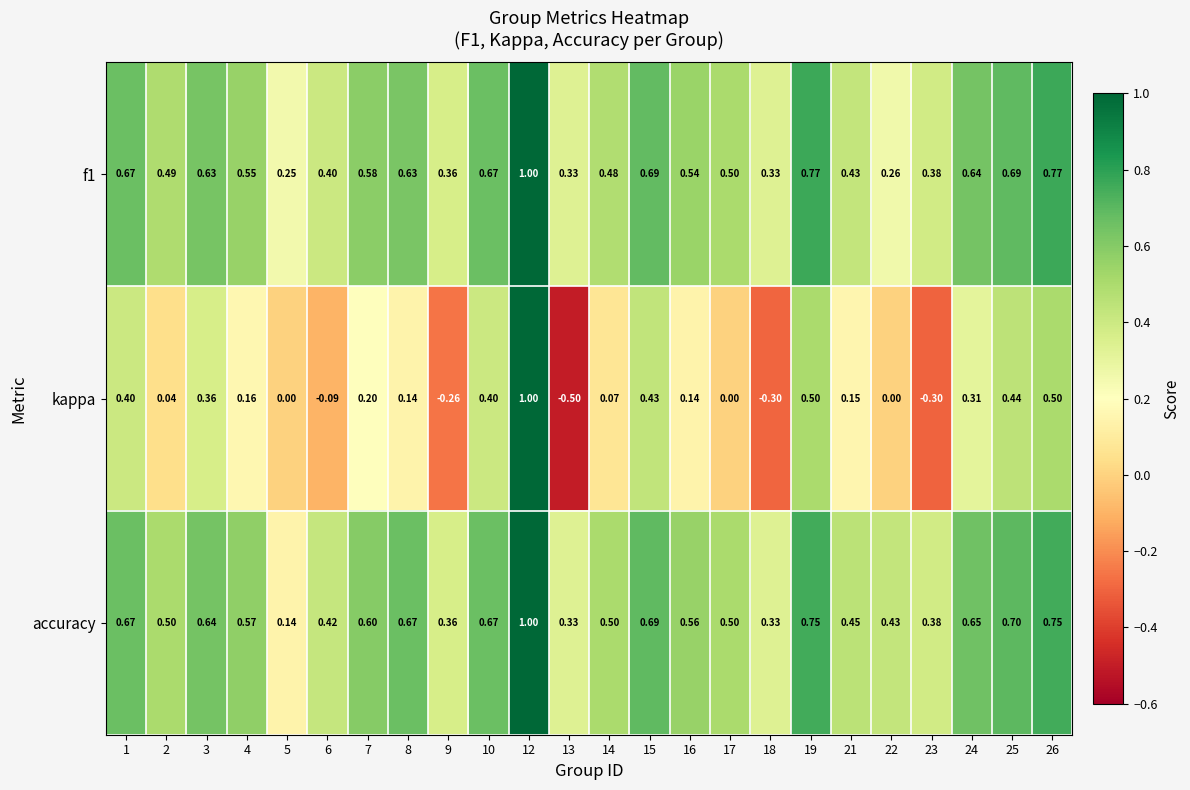

Which series has the widest spread of values?

kappa